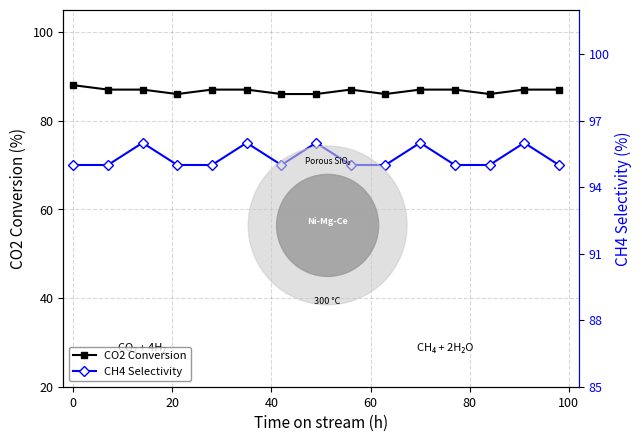

True or false: CH4 Selectivity and CO2 Conversion intersect in this chart.

False